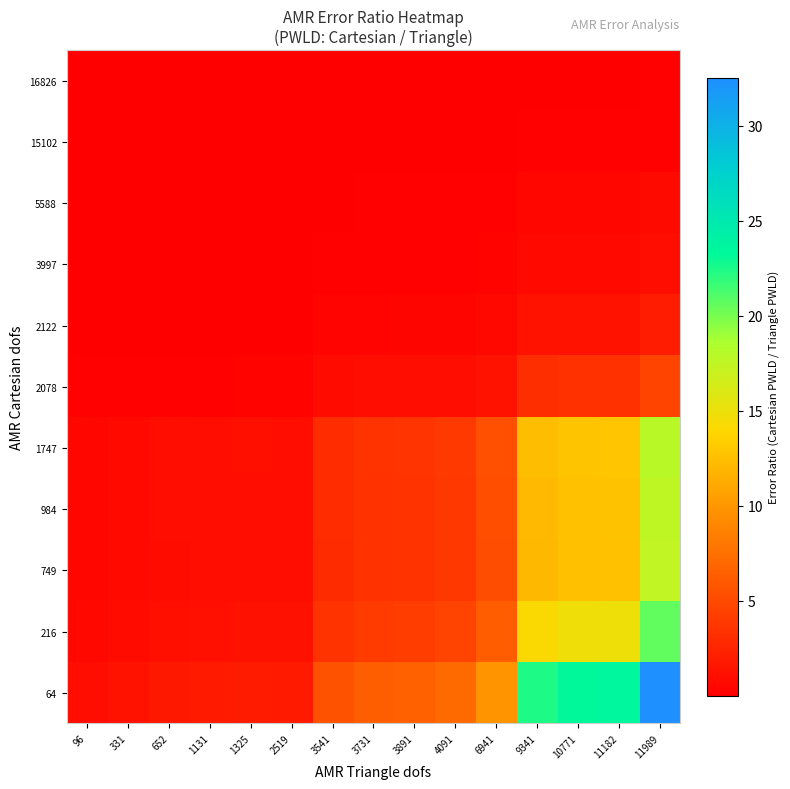

At which category is the sum across all series the highest?

11989